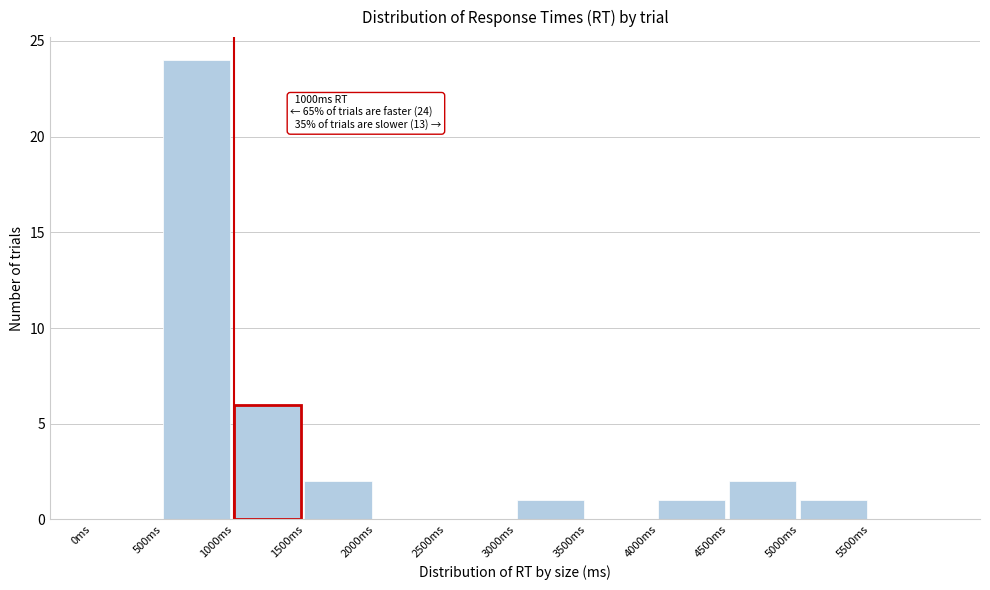

Which range on the x-axis has the tallest bar?

500 to 1000